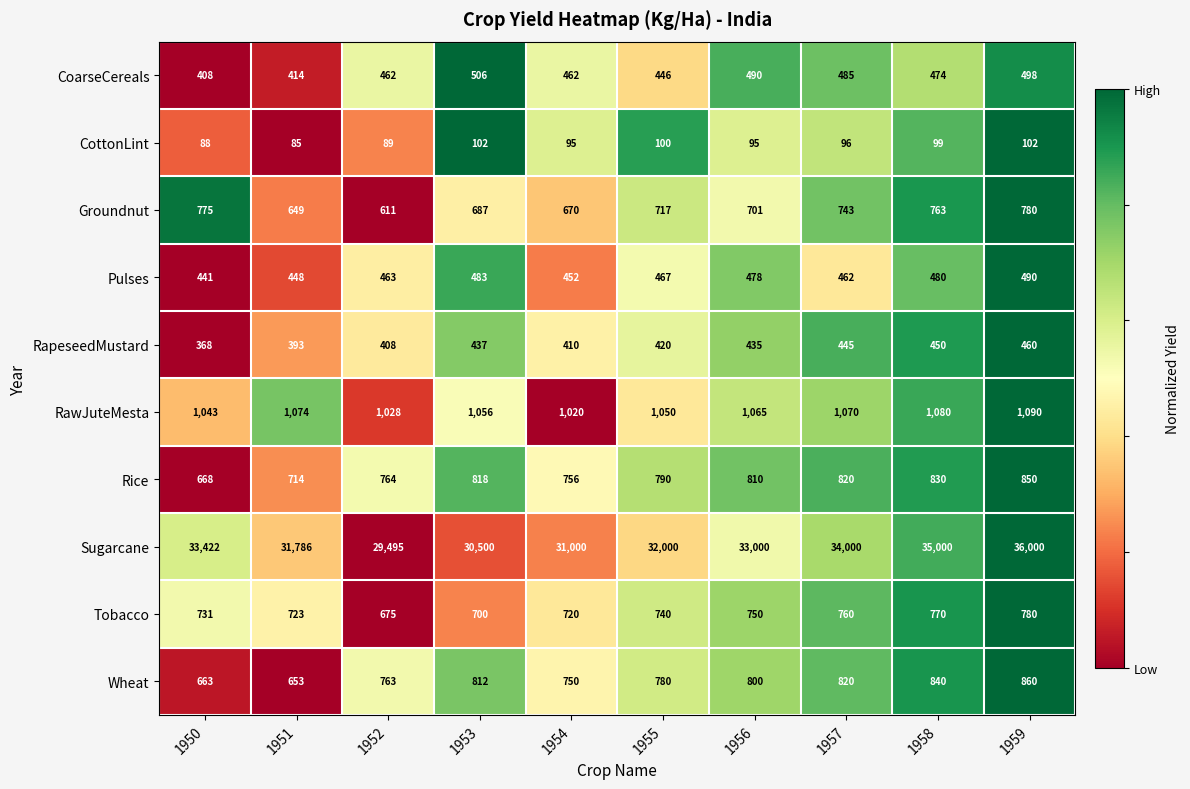

What is the sum of all RawJuteMesta values?

10576